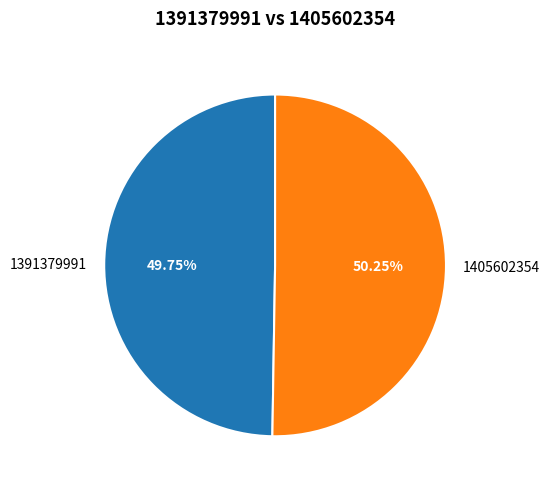

Is the sum of 1391379991 and 1405602354 greater than half?

Yes